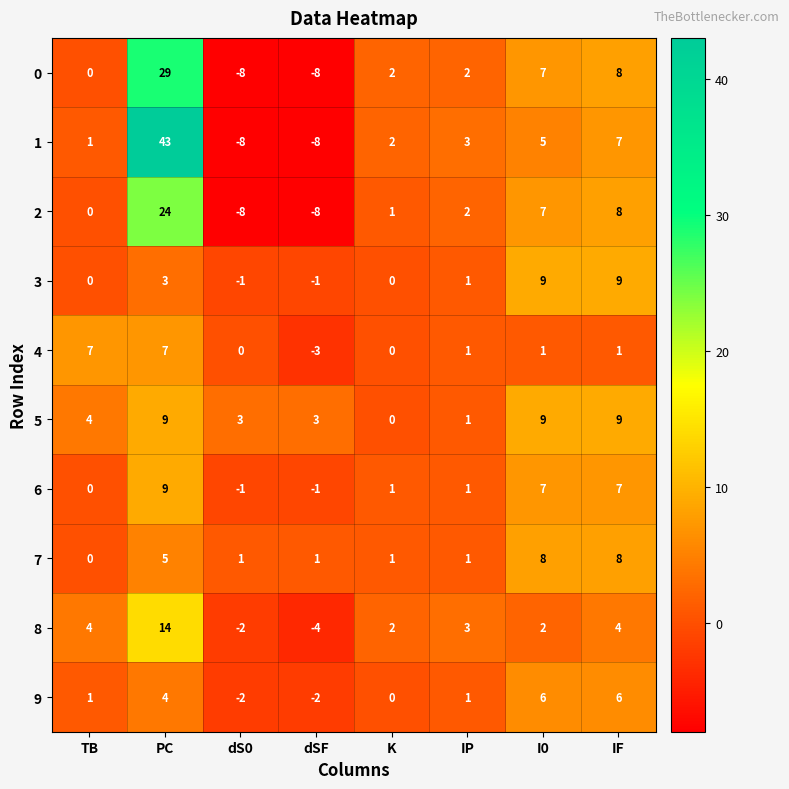

Where does the 0 series first go above 2?

PC